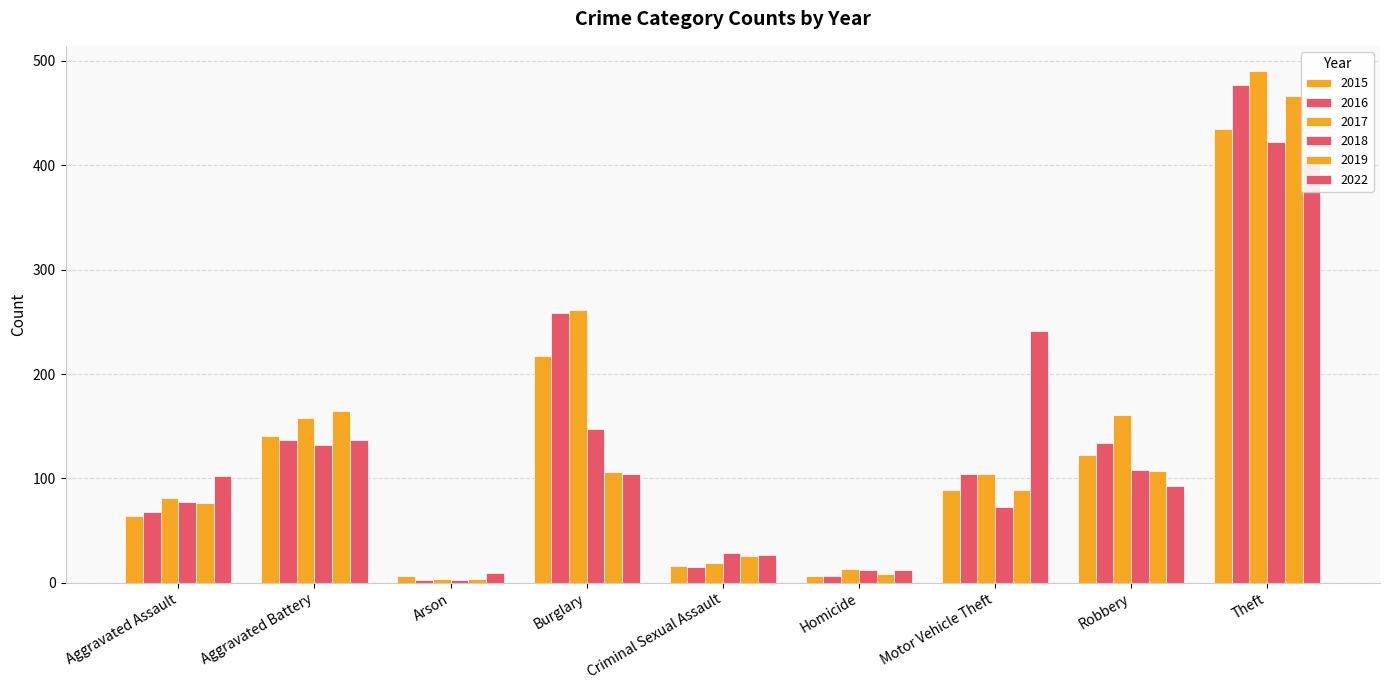

What is the maximum value for 2018?

422